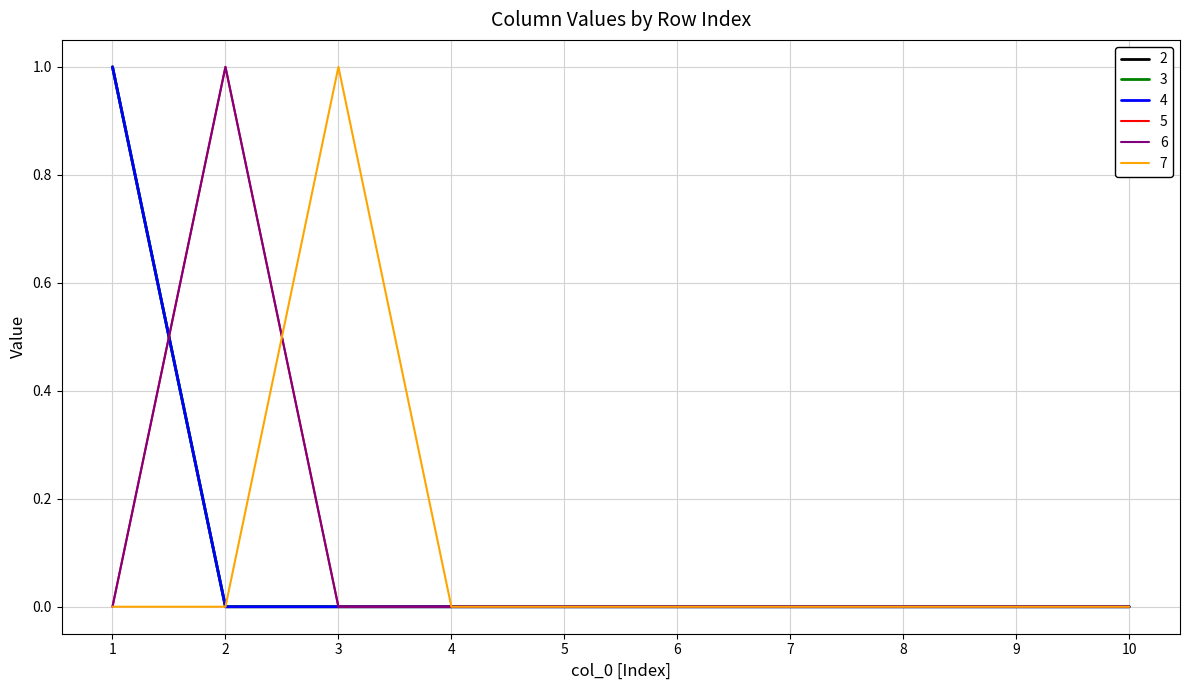

Does the chart display data point markers on the line(s)?

No